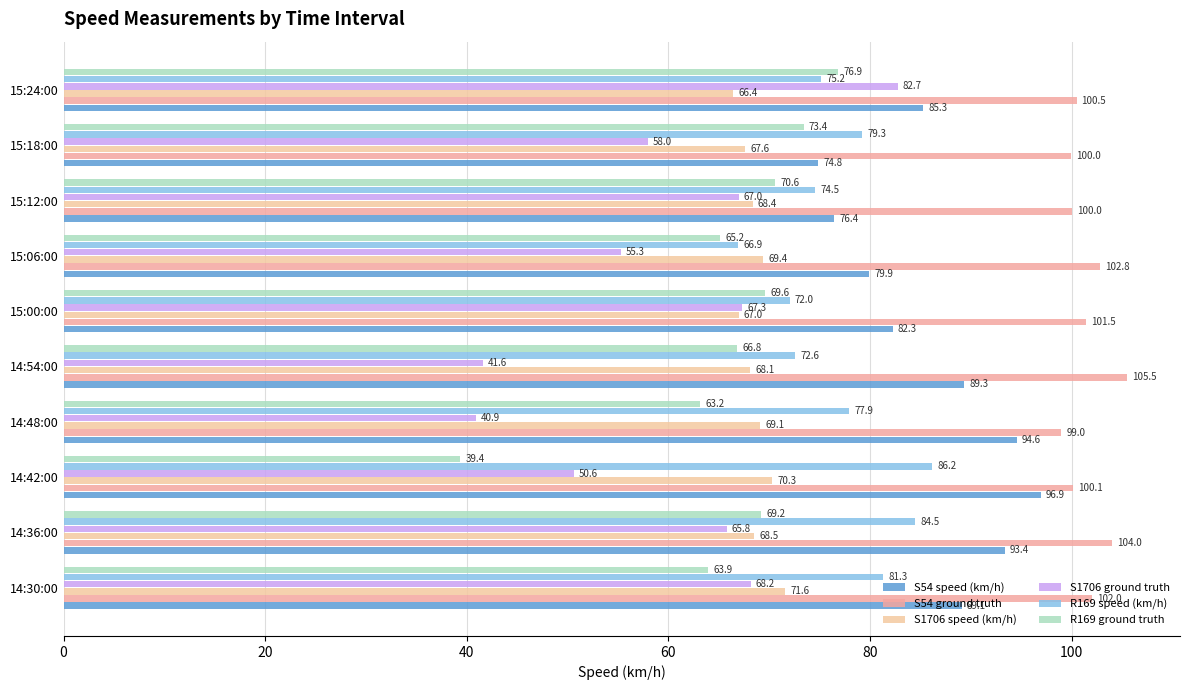

How many categories are shown in the chart?

10